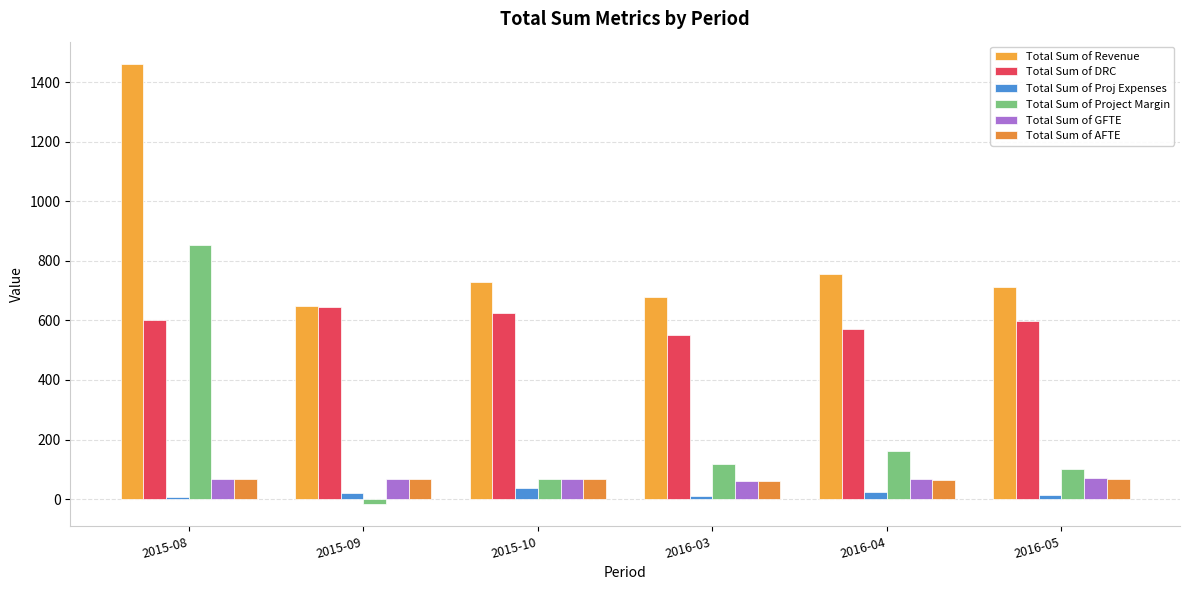

Is the value of Total Sum of DRC at 2016-05 greater than the value of Total Sum of Proj Expenses at 2016-05?

Yes